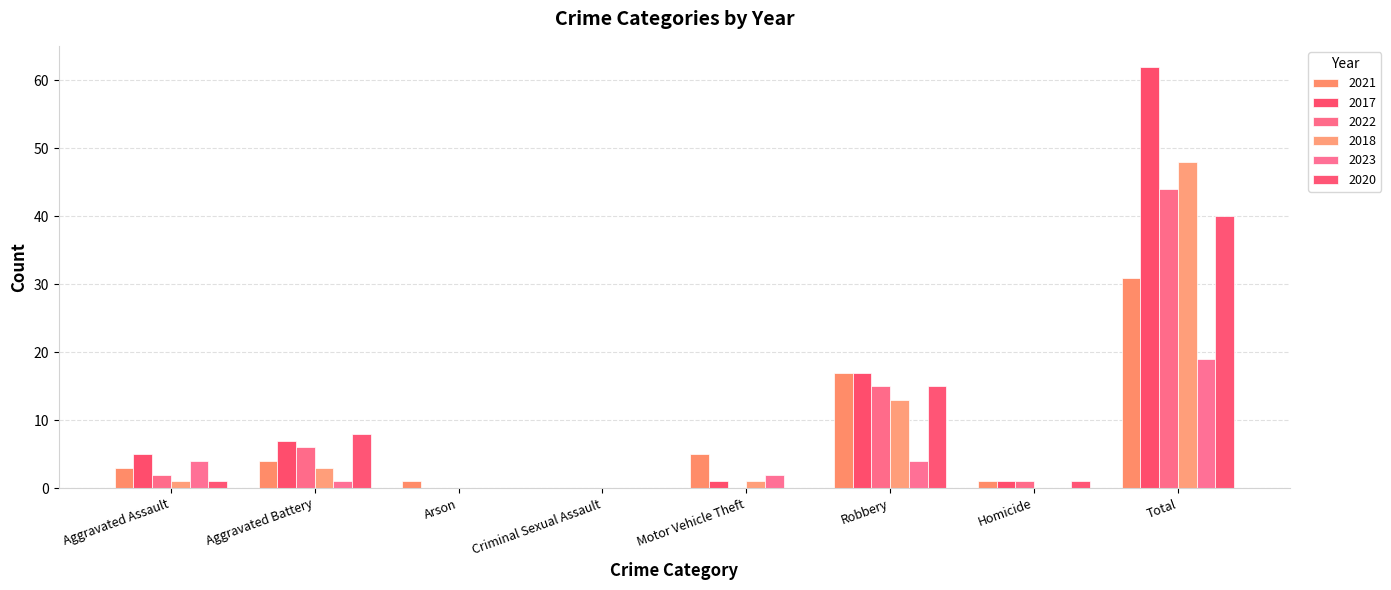

What is the difference between the highest and lowest values at Homicide?

1